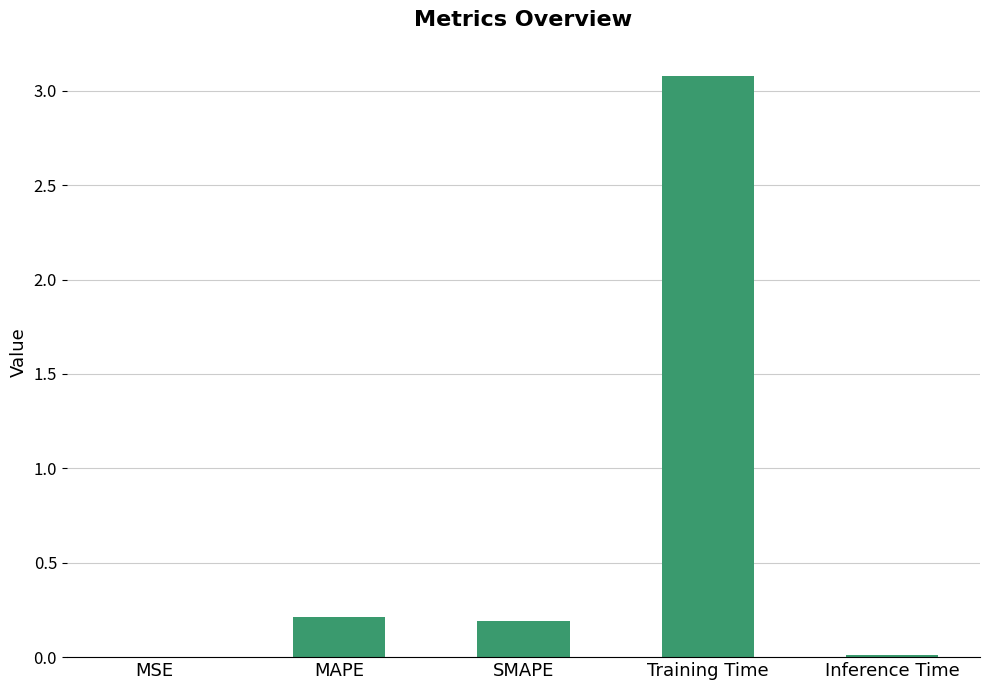

What is the change in value from MAPE to Training Time?

+2.9